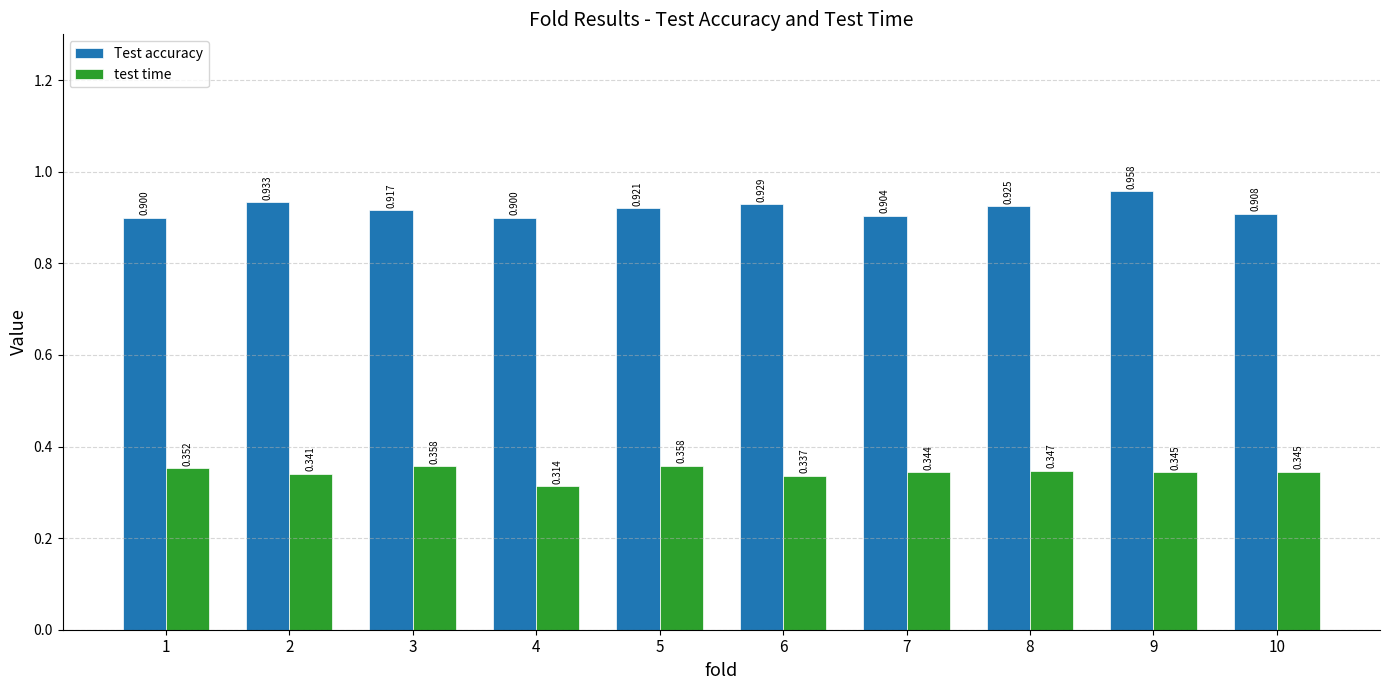

What value does the Test accuracy series have at 5?

0.9